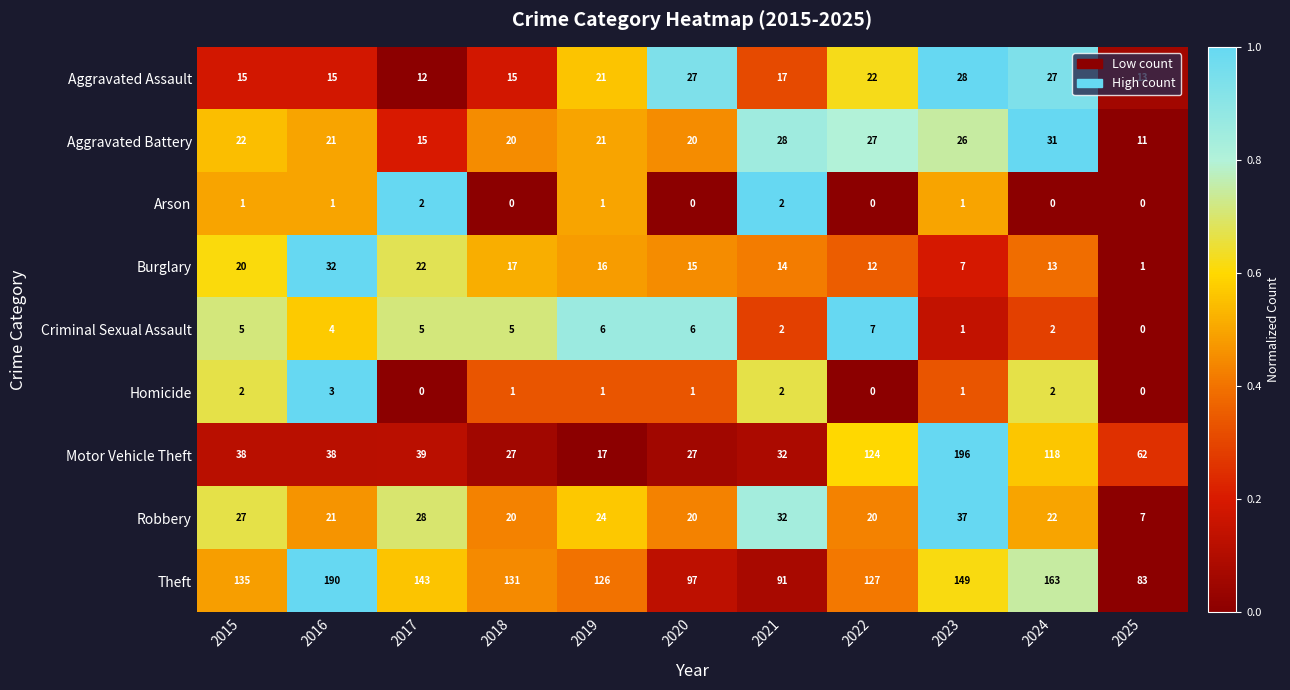

What is the maximum value shown in the chart?

196